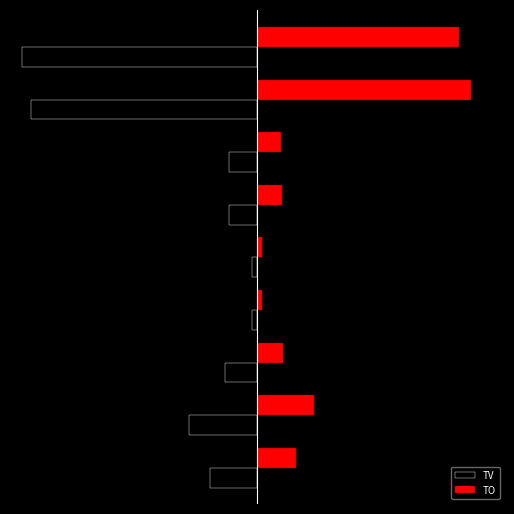

What are all the series names shown in the legend?

TV, TO